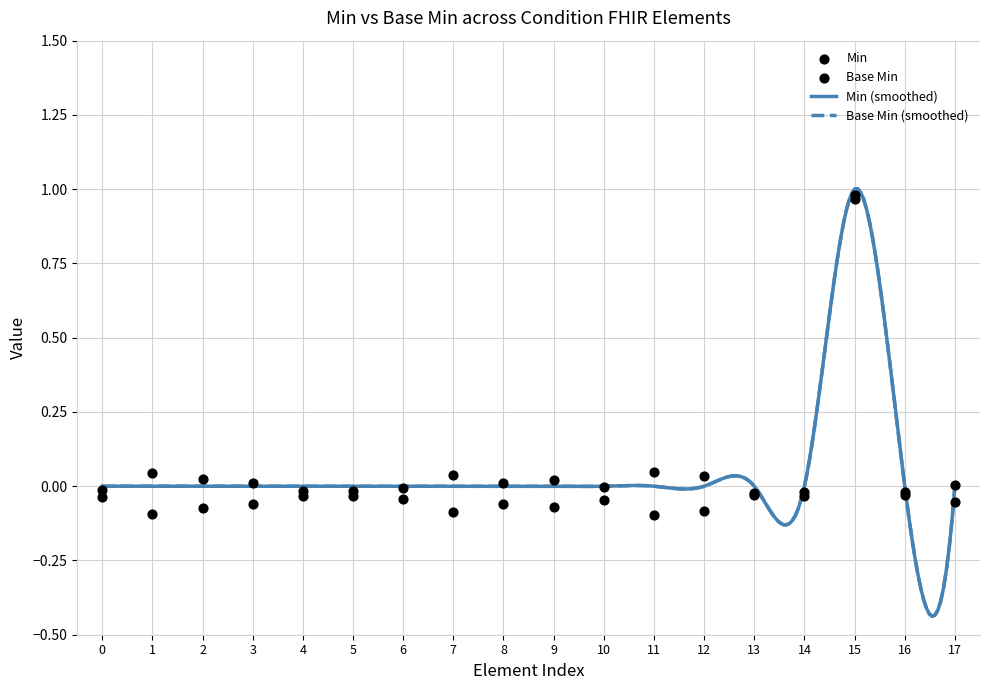

Which series has the largest Y range (max minus min)?

Min